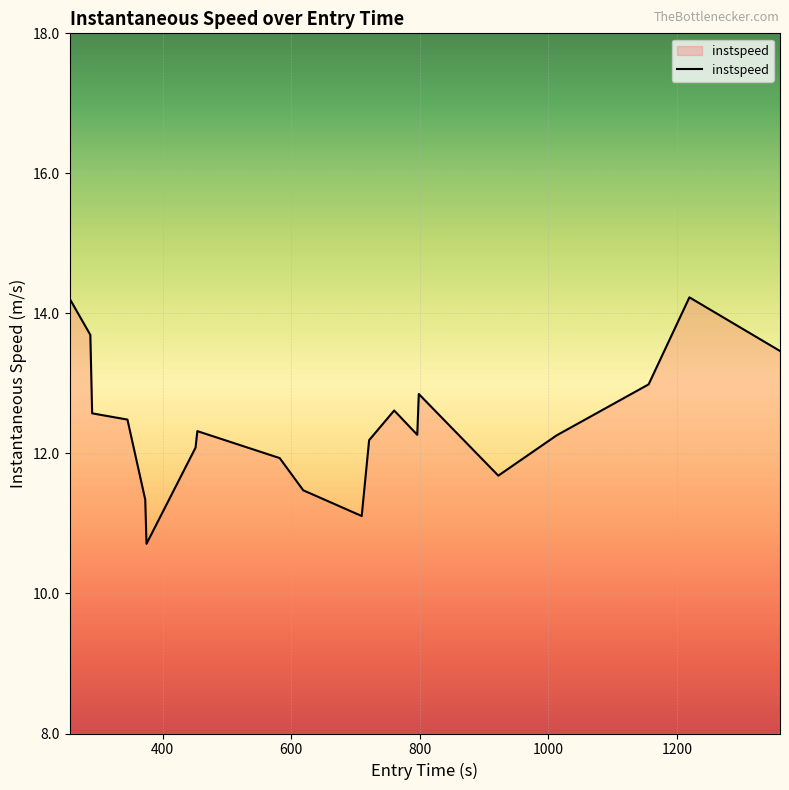

What is the smallest value displayed?

10.7